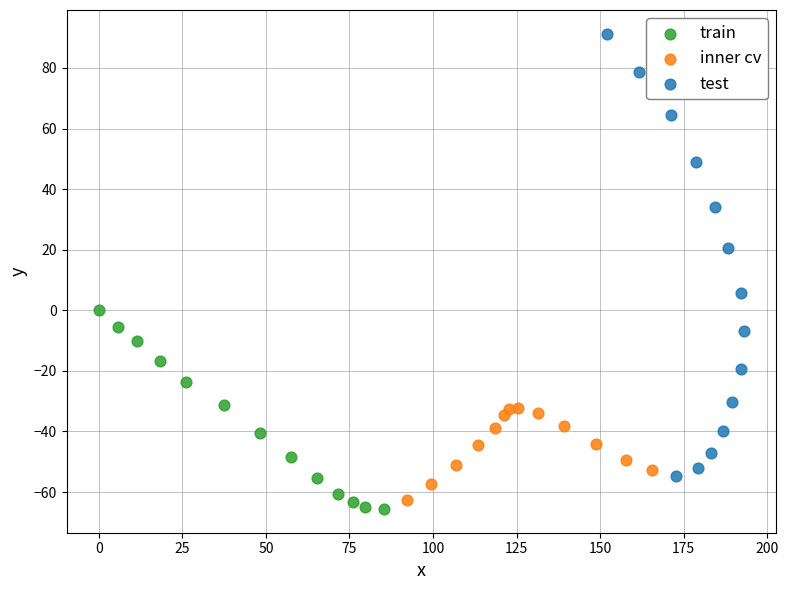

Which series has the largest Y range (max minus min)?

test